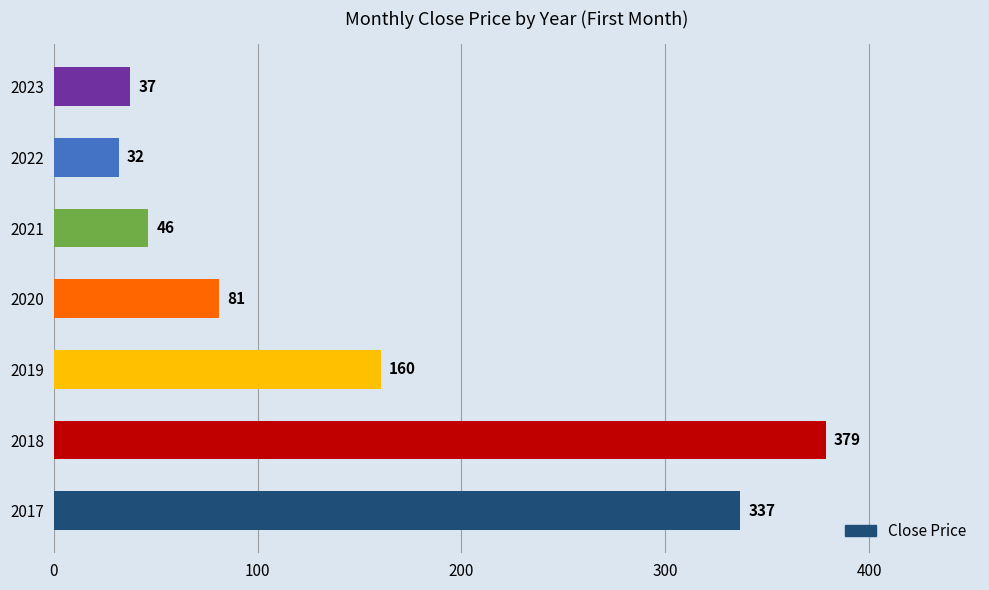

Rank the categories by value from lowest to highest.

2022, 2023, 2021, 2020, 2019, 2017, 2018